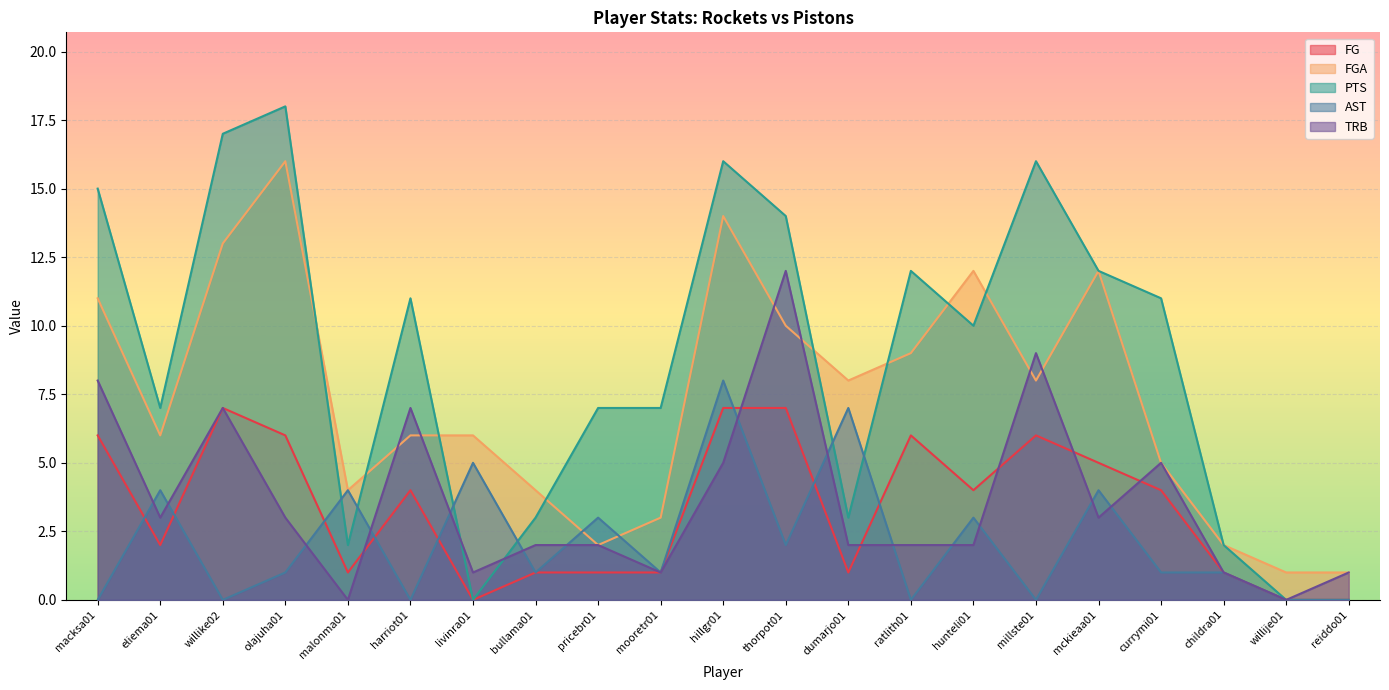

Where does the FGA series first go above 6?

macksa01